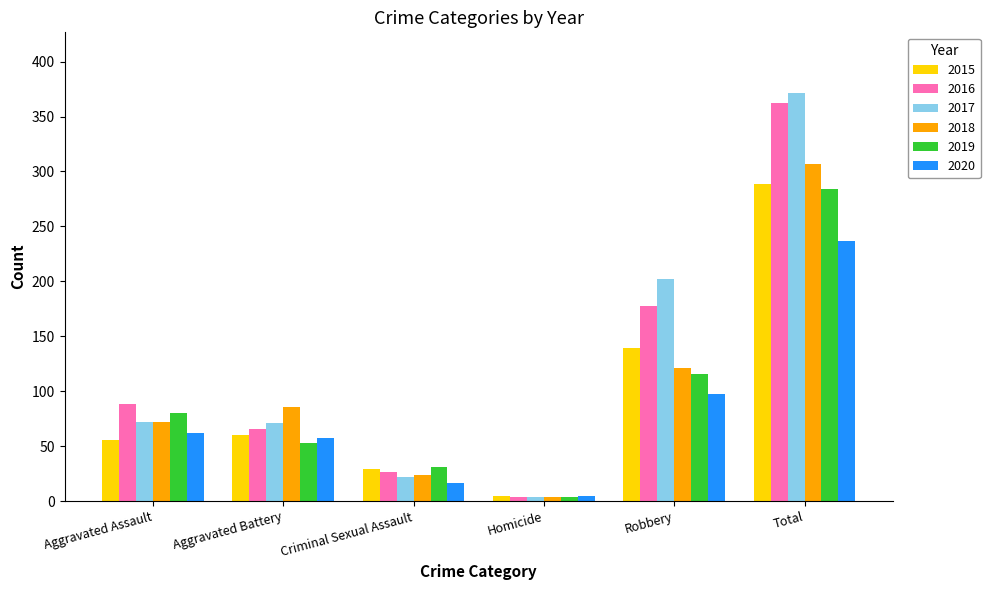

At which category does the chart reach its peak across all series?

Total